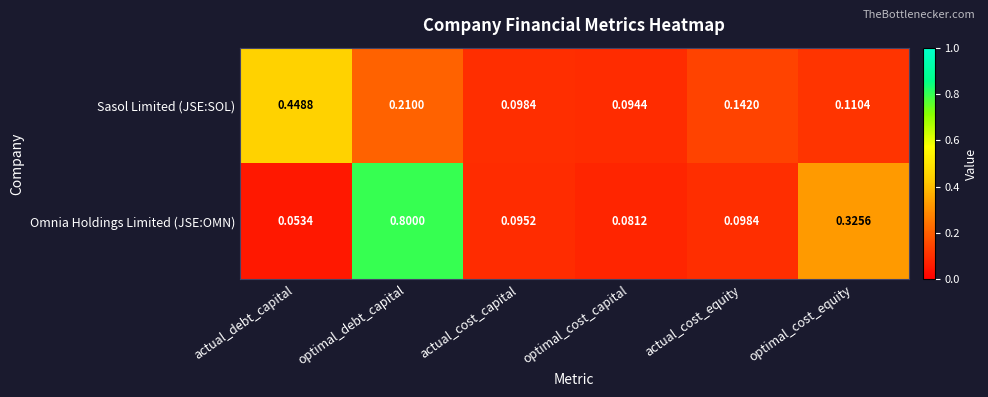

At which label is Omnia Holdings Limited (JSE:OMN) closest to 0?

actual_debt_capital